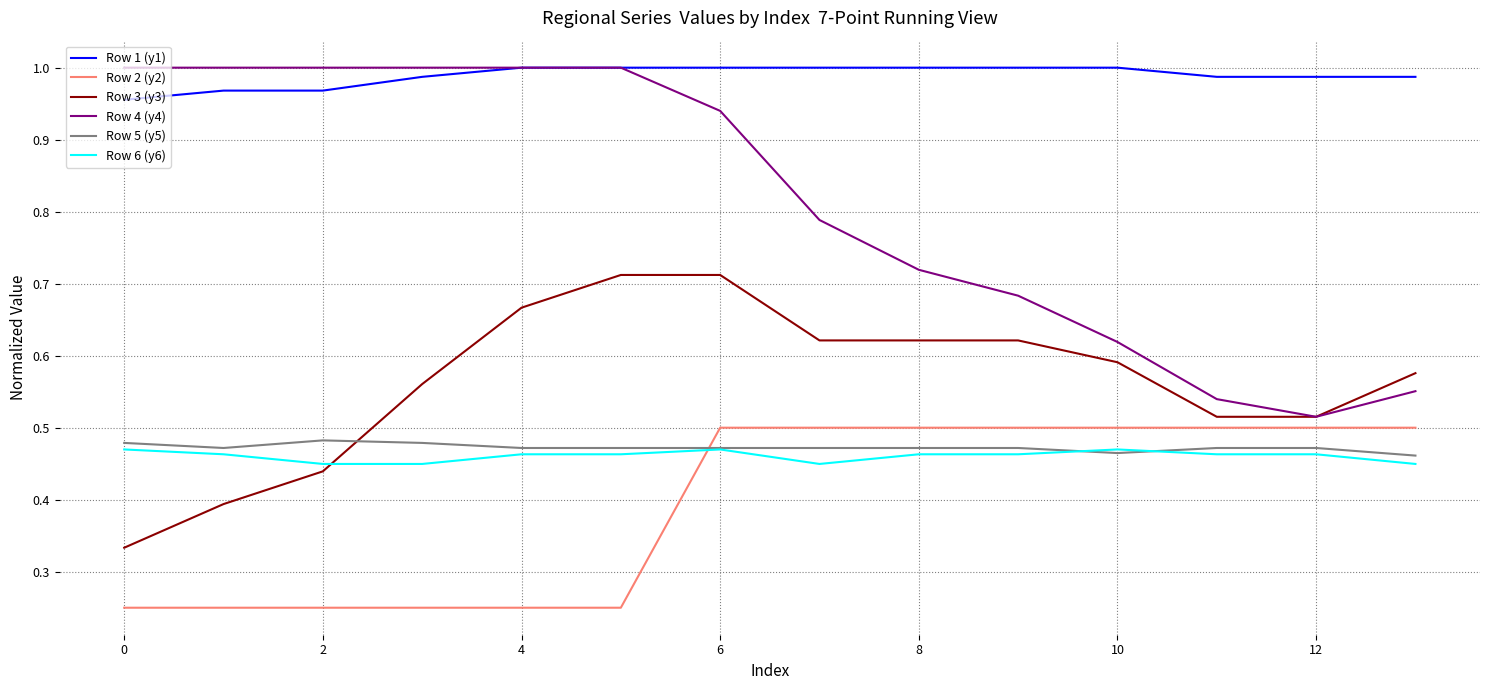

Which series has the largest range (max minus min)?

Row 4 (y4)